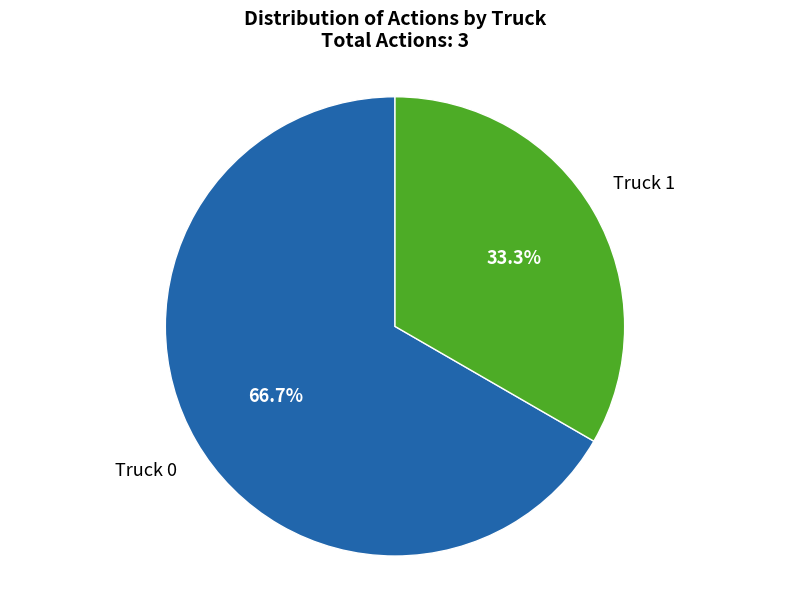

Is there any slice that represents more than half of the pie?

Yes